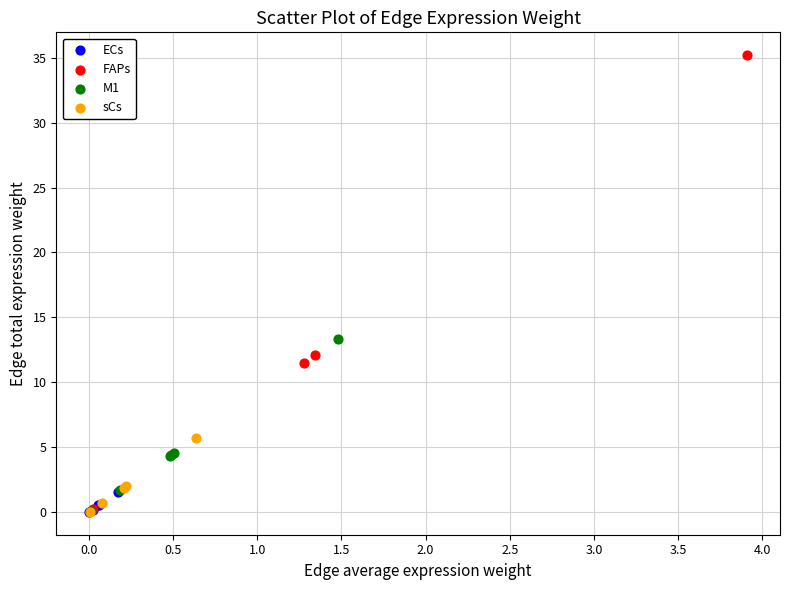

Which series has the largest Y range (max minus min)?

FAPs